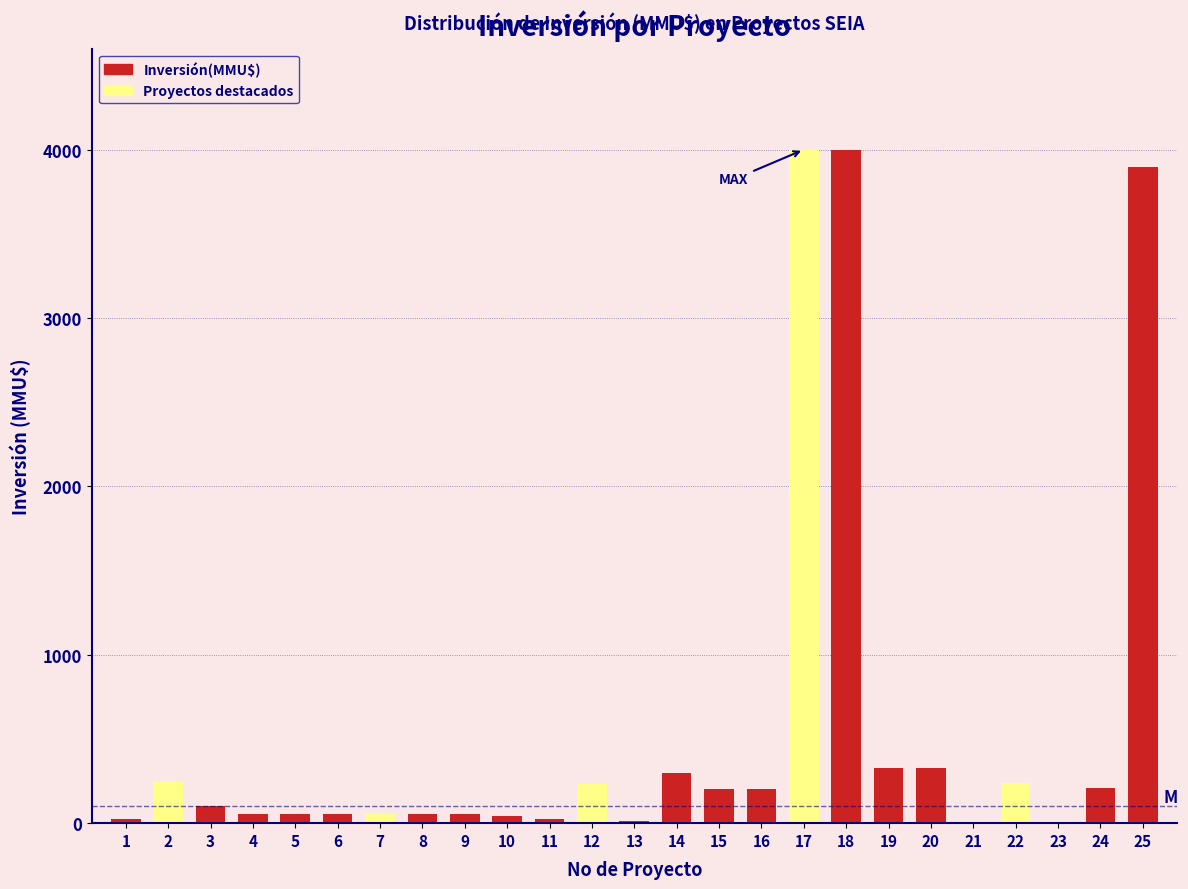

What is the greatest value displayed?

4000